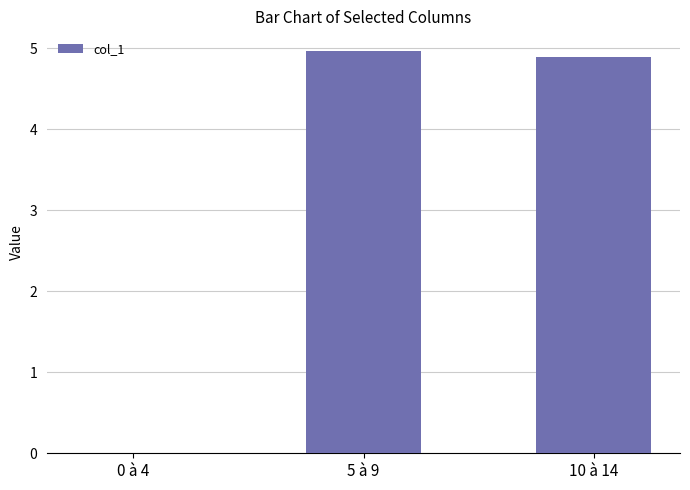

What is the sum of all values?

9.9